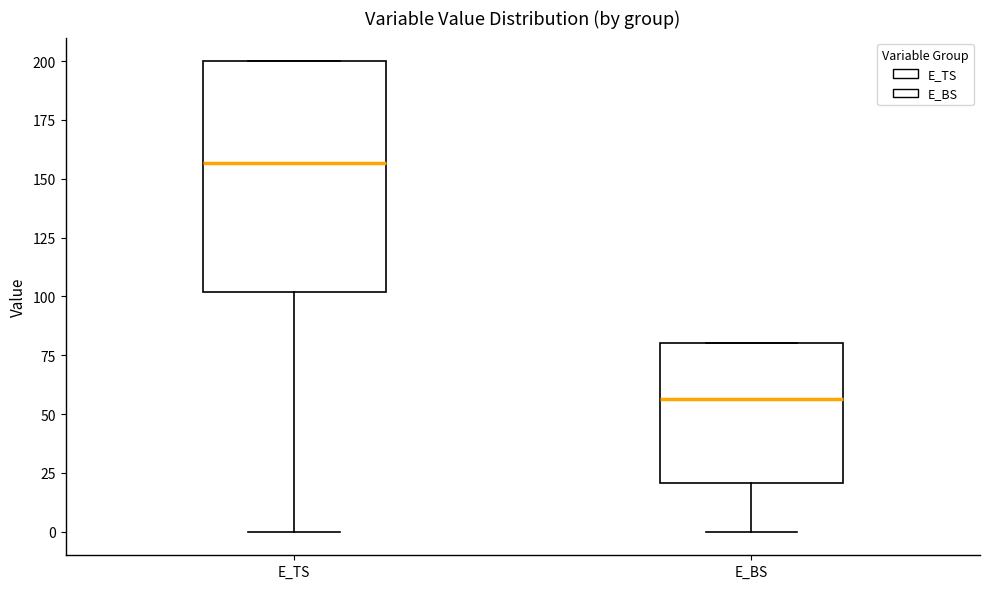

Reading left to right, transcribe this box plot: for each box, give where its median line is, the range the box spans, and where its two whiskers end, as read against the y-axis. The values are not printed on the chart, so give them approximately, as read against the axis.

E_TS: median 155, box 100 to 200, whiskers 0 to 200
E_BS: median 55, box 20 to 80, whiskers 0 to 80